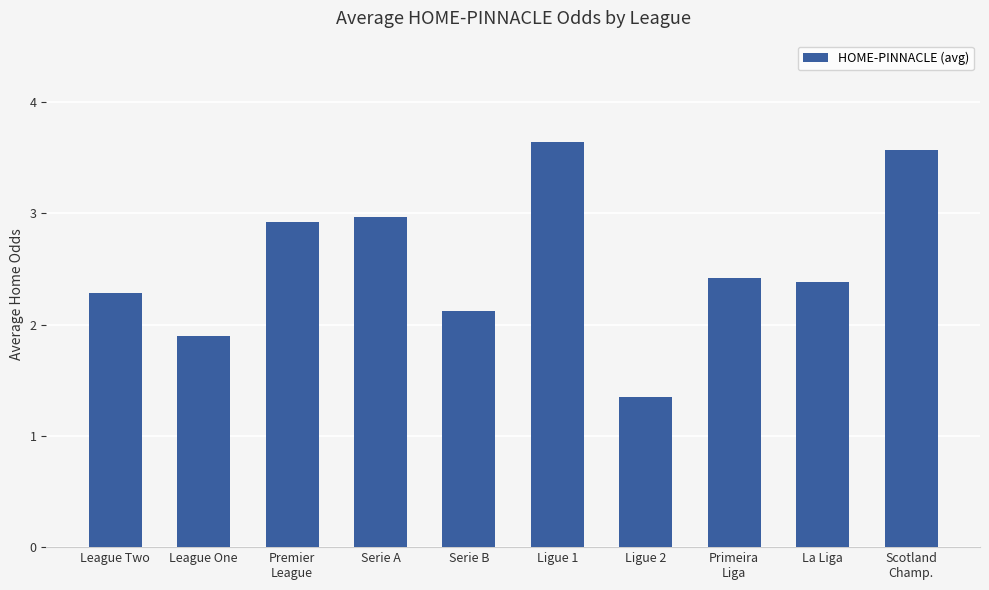

Rank the categories by value from highest to lowest.

Ligue 1, Scotland
Champ., Serie A, Premier
League, Primeira
Liga, La Liga, League Two, Serie B, League One, Ligue 2